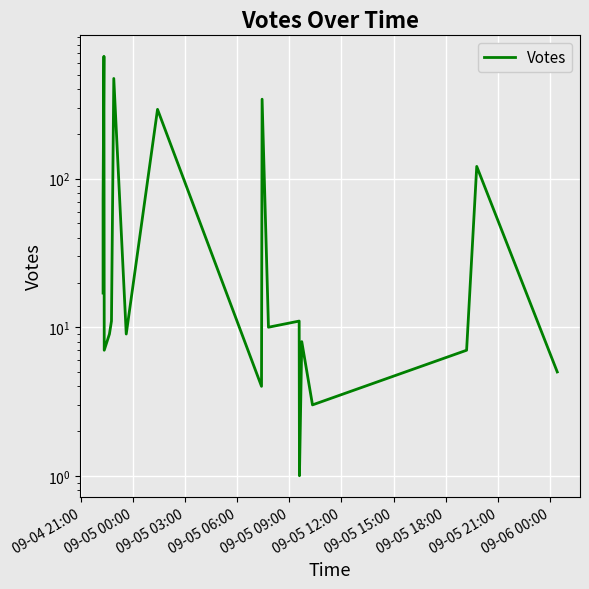

What is the value of the 2nd point from the left?

23